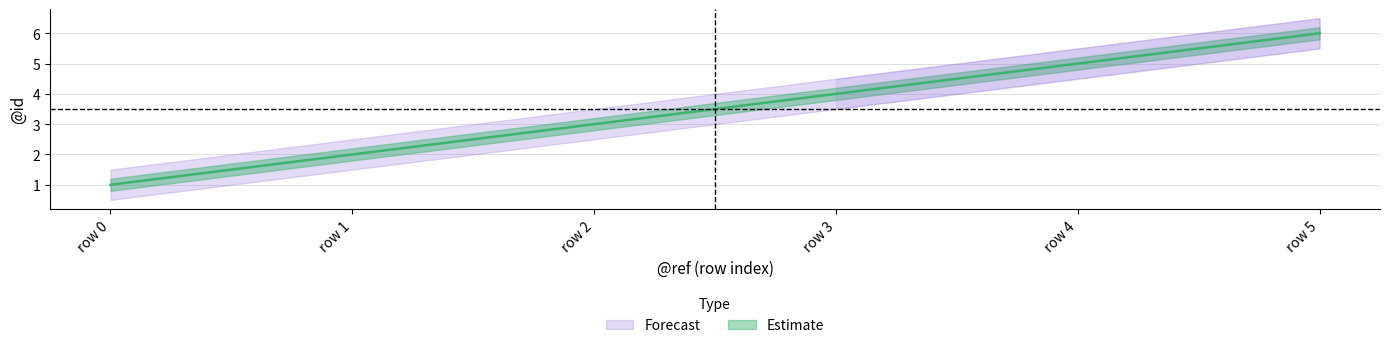

What is the spread (max minus min) of values at 4?

1.0